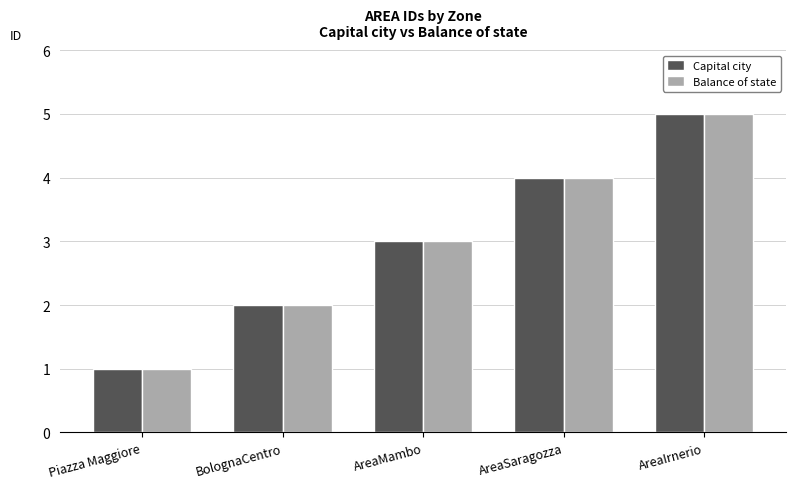

List the labels in order of Capital city value, smallest first.

Piazza Maggiore, BolognaCentro, AreaMambo, AreaSaragozza, AreaIrnerio